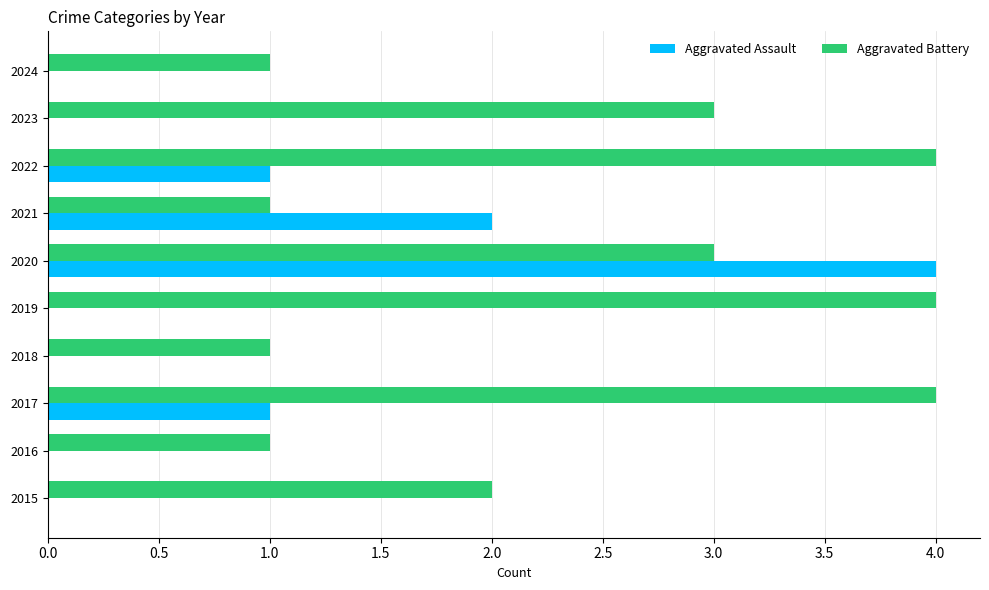

What is the sum of all Aggravated Battery values?

24